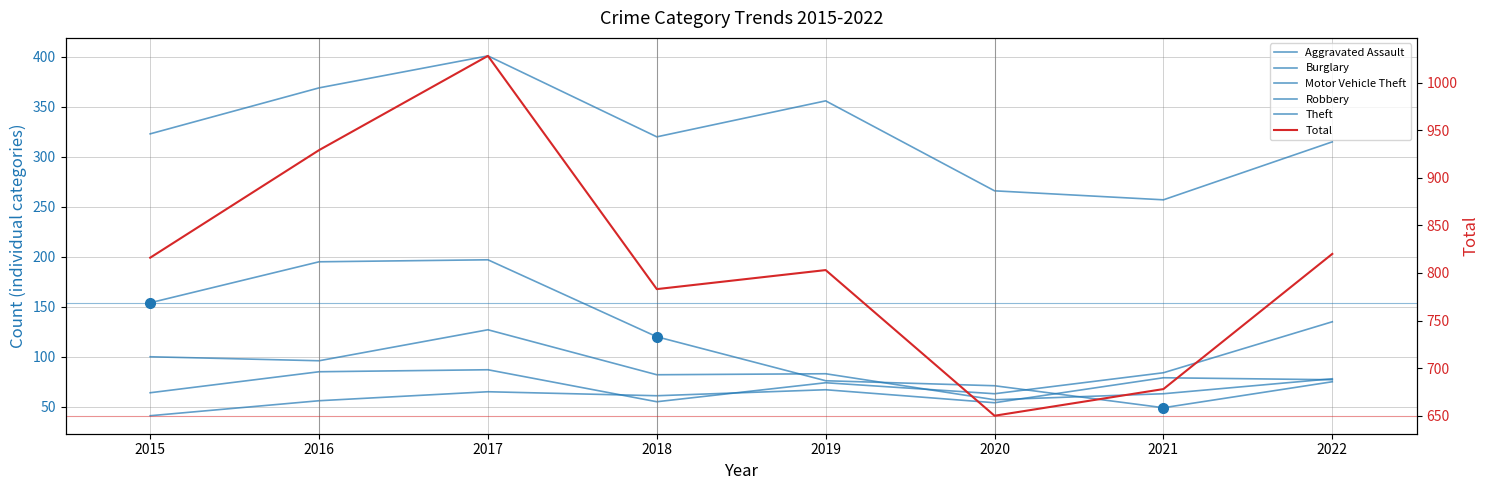

How many data points in Motor Vehicle Theft are above 84?

3